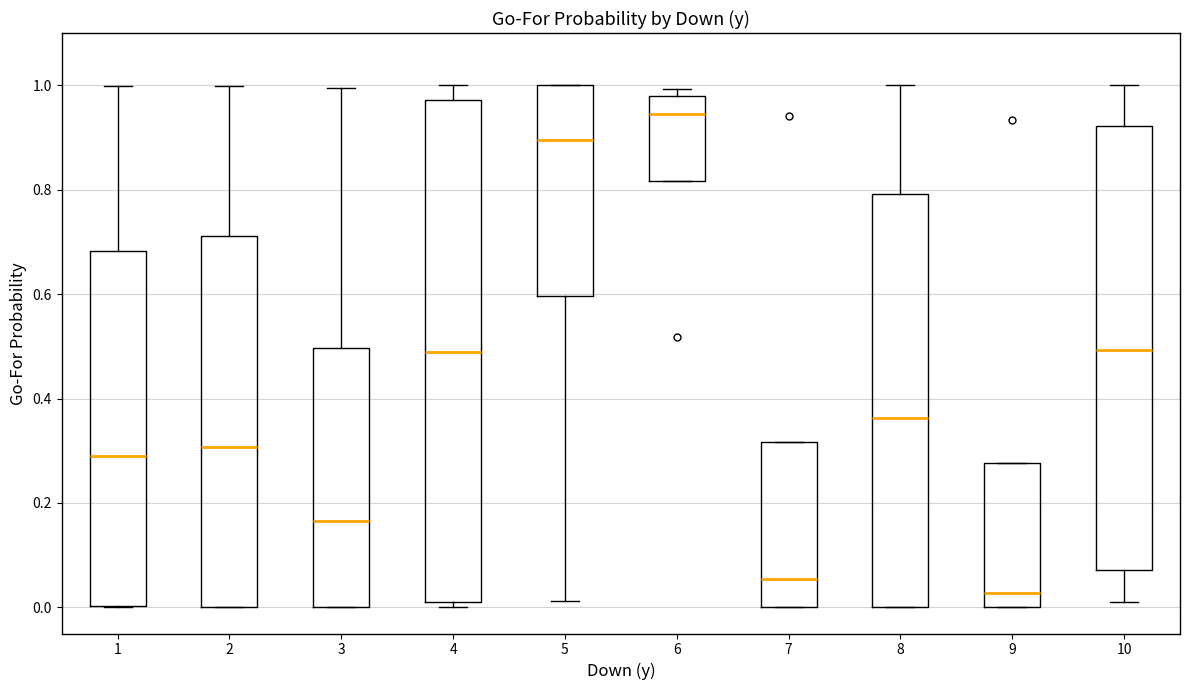

Where is the lower edge of the box at x = 2 on the y-axis? The values are not printed on the chart, so give them approximately, as read against the axis.

0.00